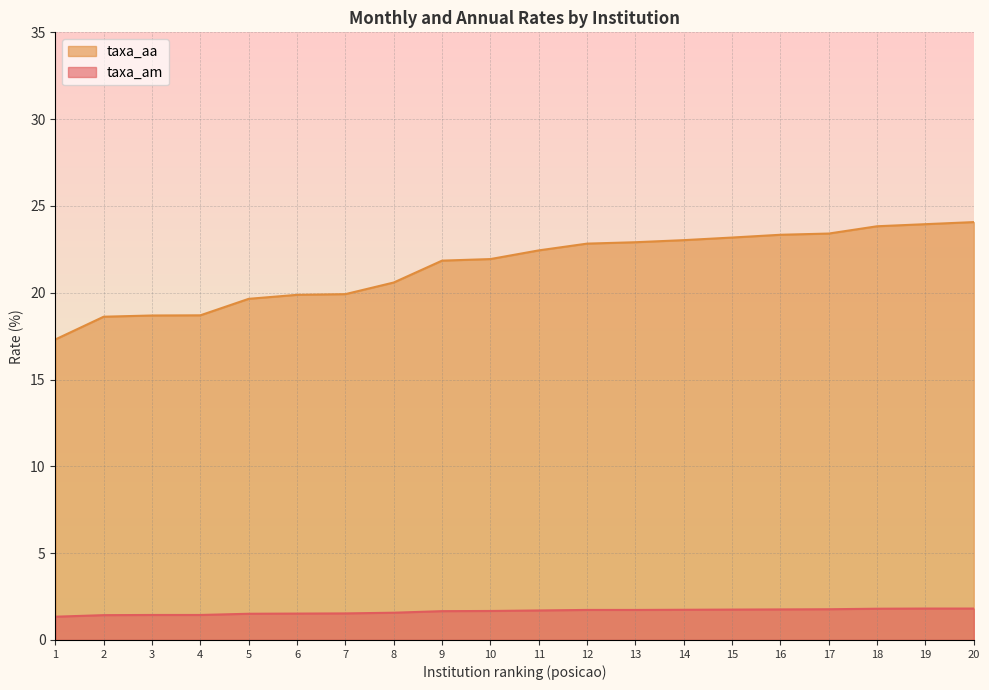

True or false: taxa_am and taxa_aa intersect in this chart.

False